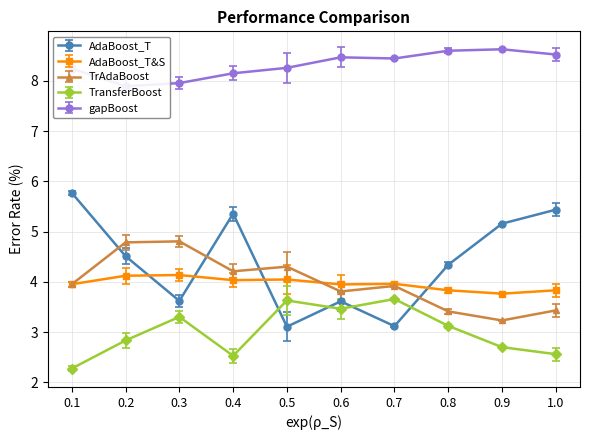

After their last crossing, which series has the higher values: AdaBoost_T&S or TrAdaBoost?

AdaBoost_T&S